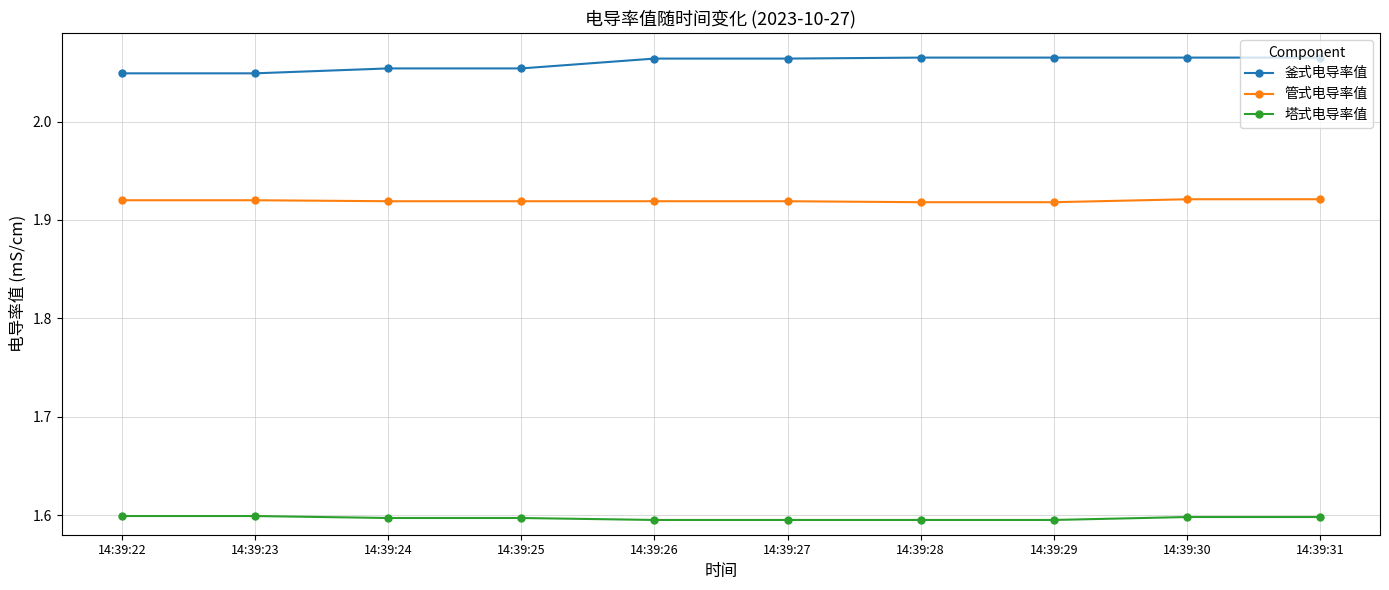

Rank the series by their average value, from lowest to highest.

塔式电导率值, 管式电导率值, 釜式电导率值